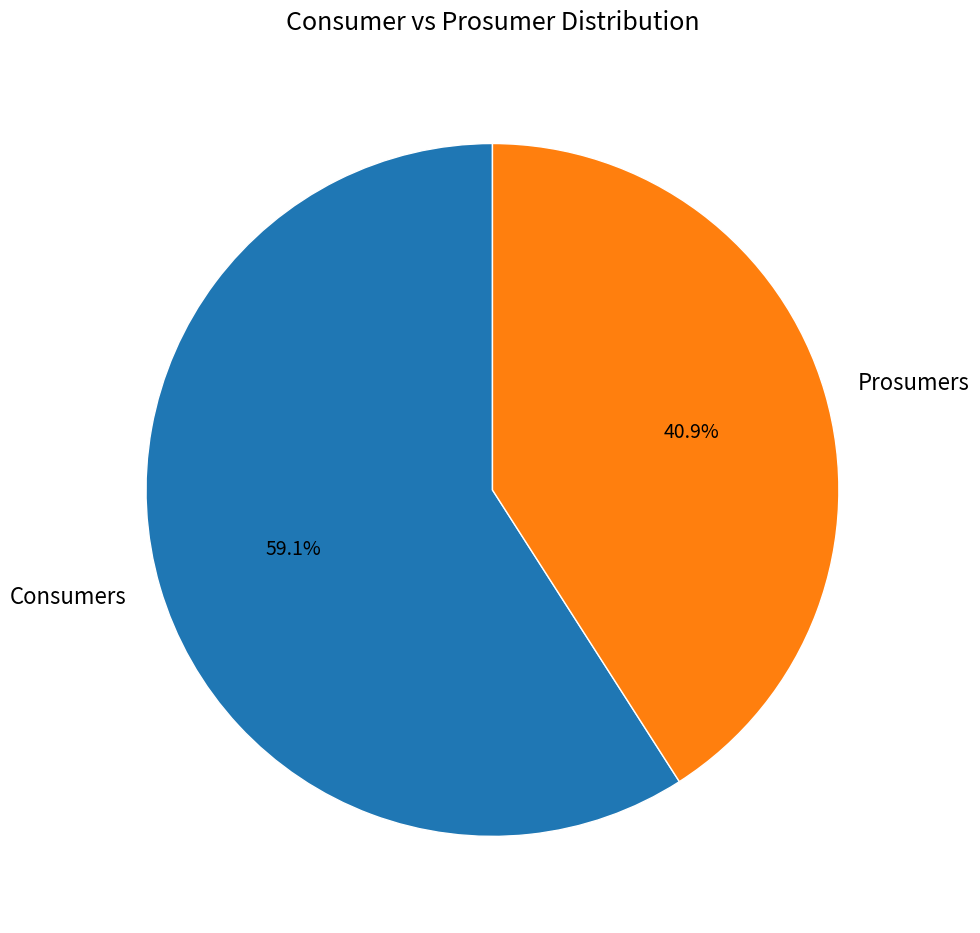

The Prosumers slice represents 41% of the pie. True or false?

True